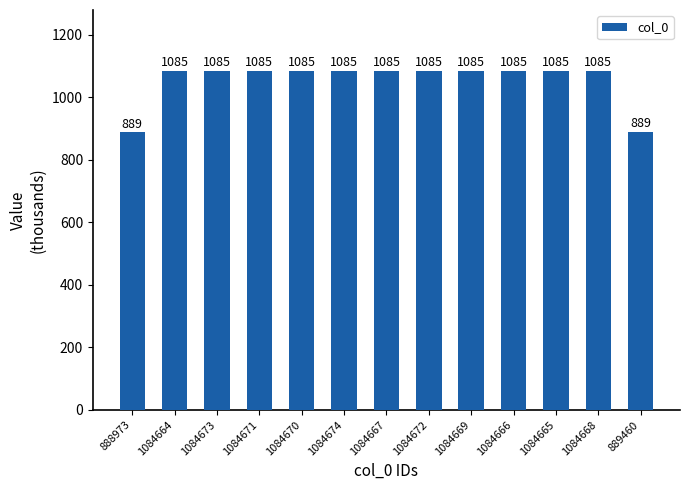

Approximately how many times larger is the value at 1084672 compared to 1084673?

1.0